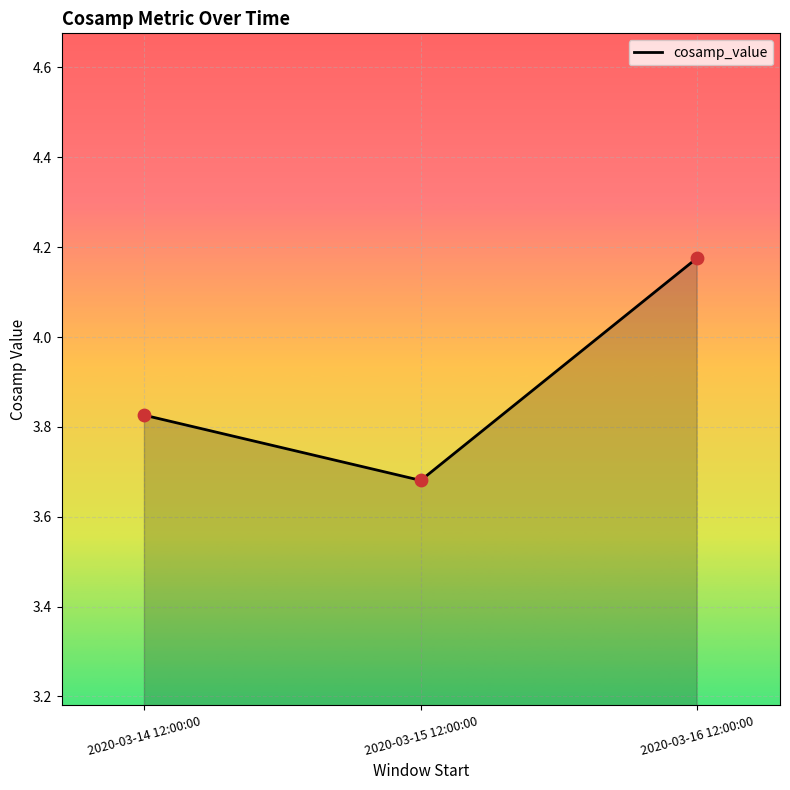

What is the ratio of the value at 2020-03-14 12:00:00 to the value at 2020-03-15 12:00:00?

1.0